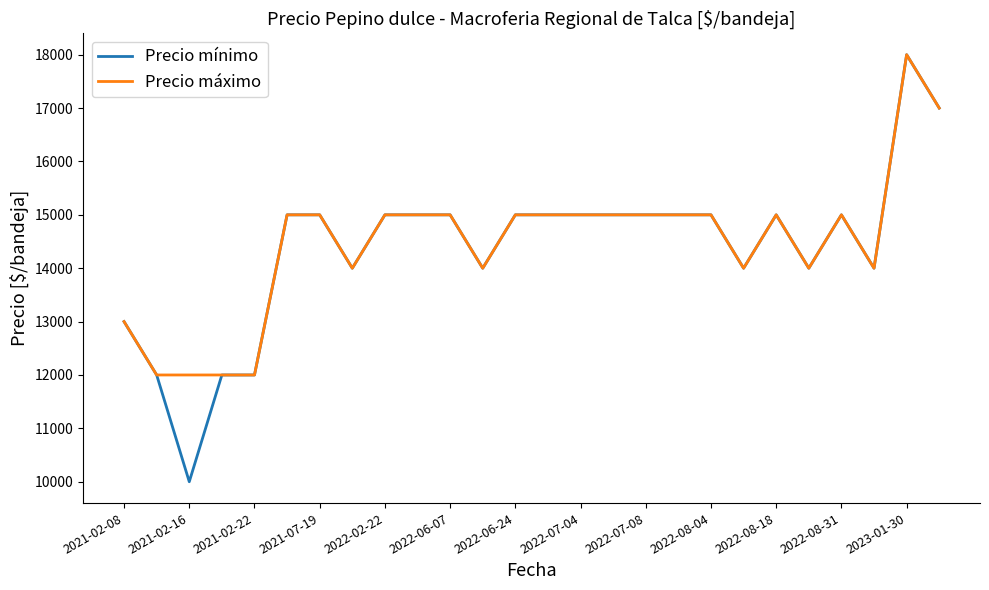

Which series has the largest range (max minus min)?

Precio mínimo